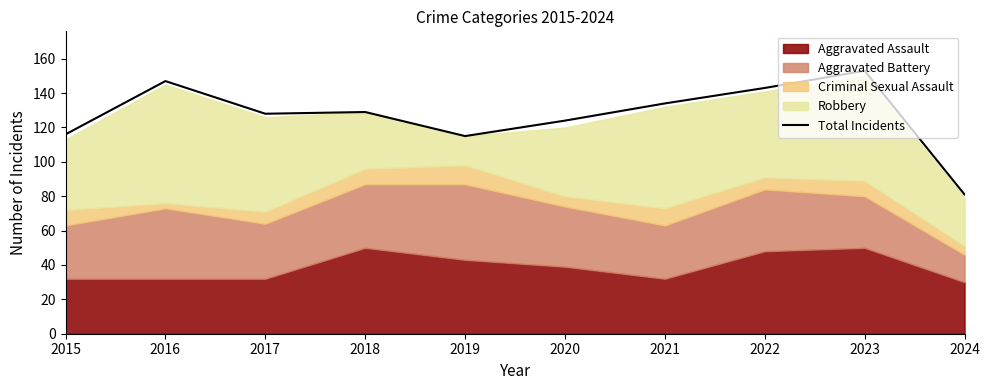

Rank the categories by value from lowest to highest.

2024, 2019, 2015, 2020, 2017, 2018, 2021, 2022, 2016, 2023